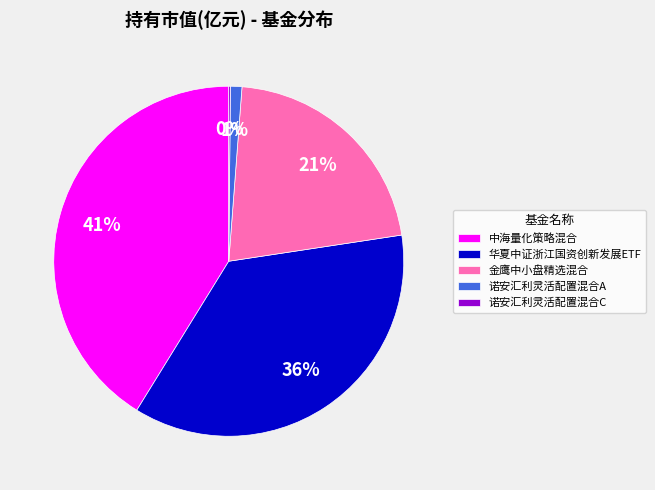

Which slice is the largest?

中海量化策略混合